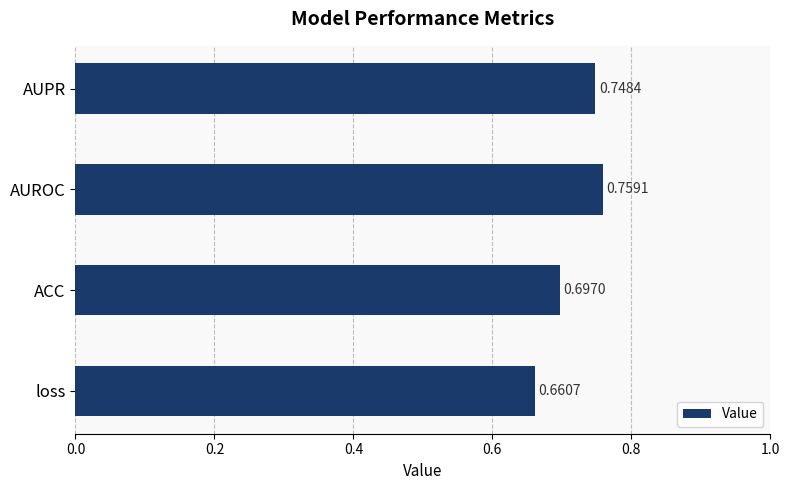

Between loss and AUPR, which is larger?

AUPR